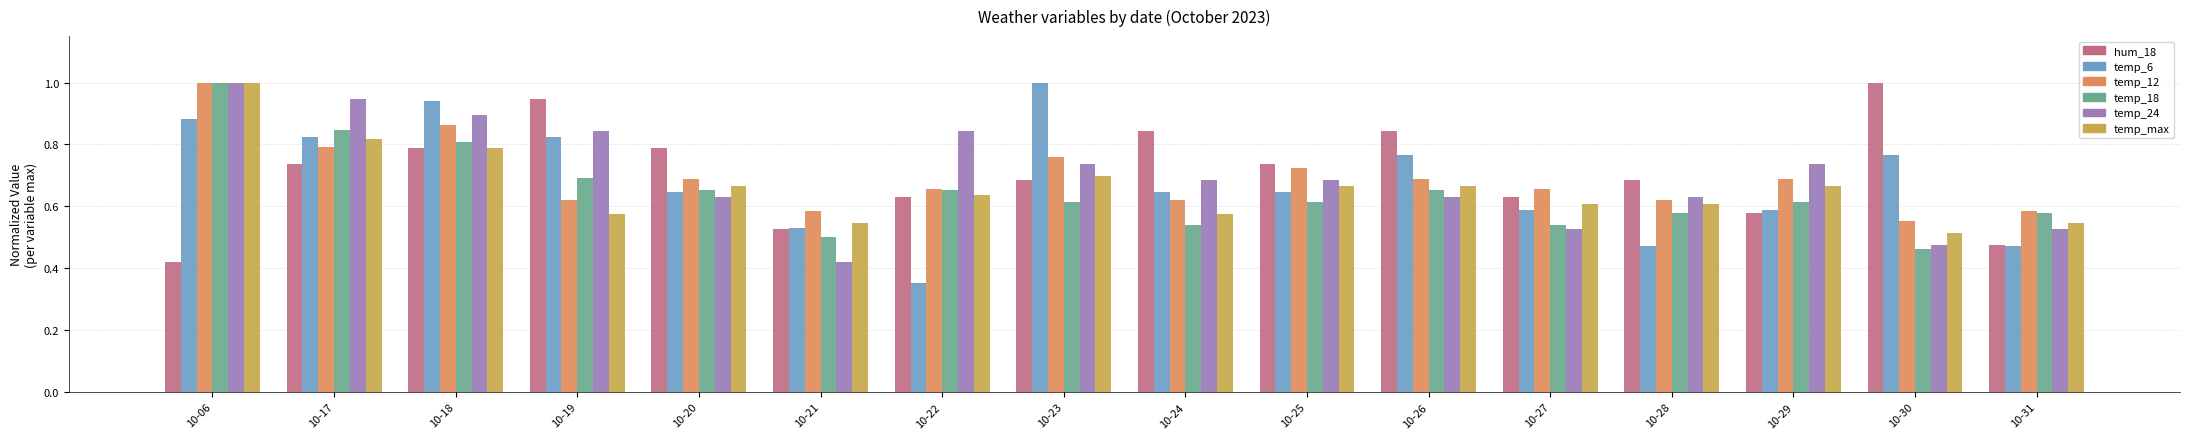

How many bars are there in each group?

6